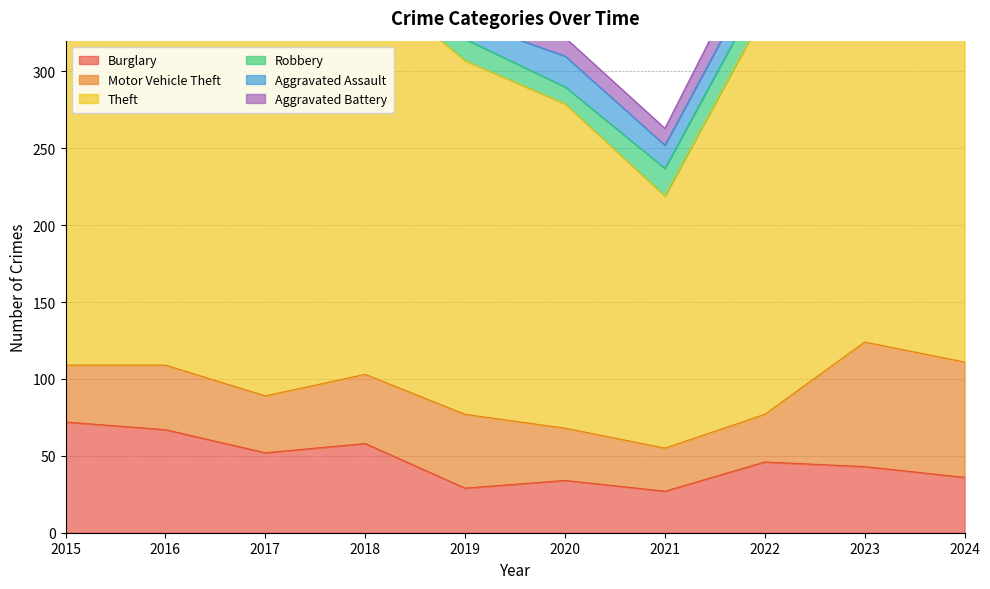

How many series are shown in this chart?

6